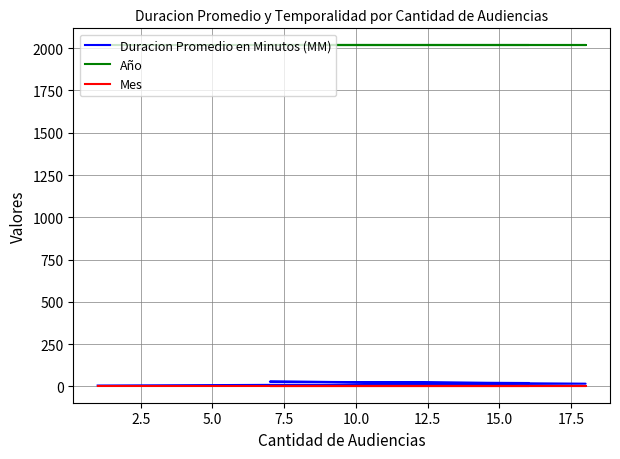

The value of Año at 7.5 is 2017. True or false?

True